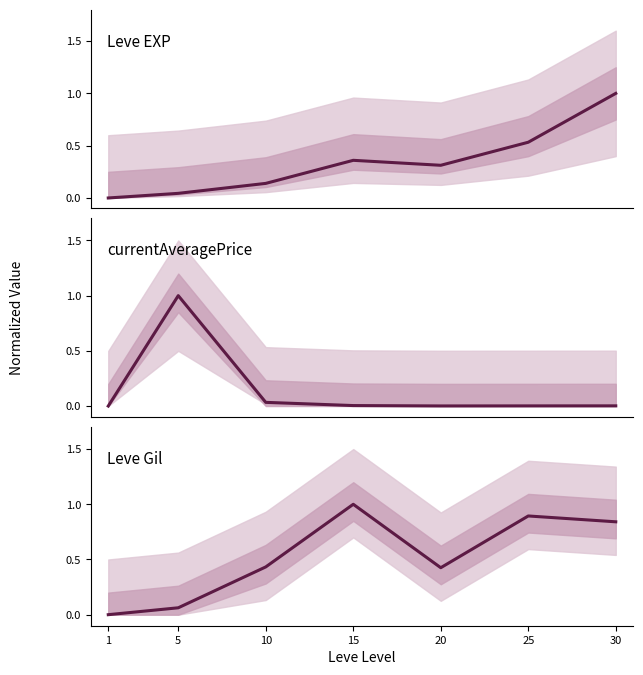

Which series changed the most between 5 and 15?

currentAveragePrice